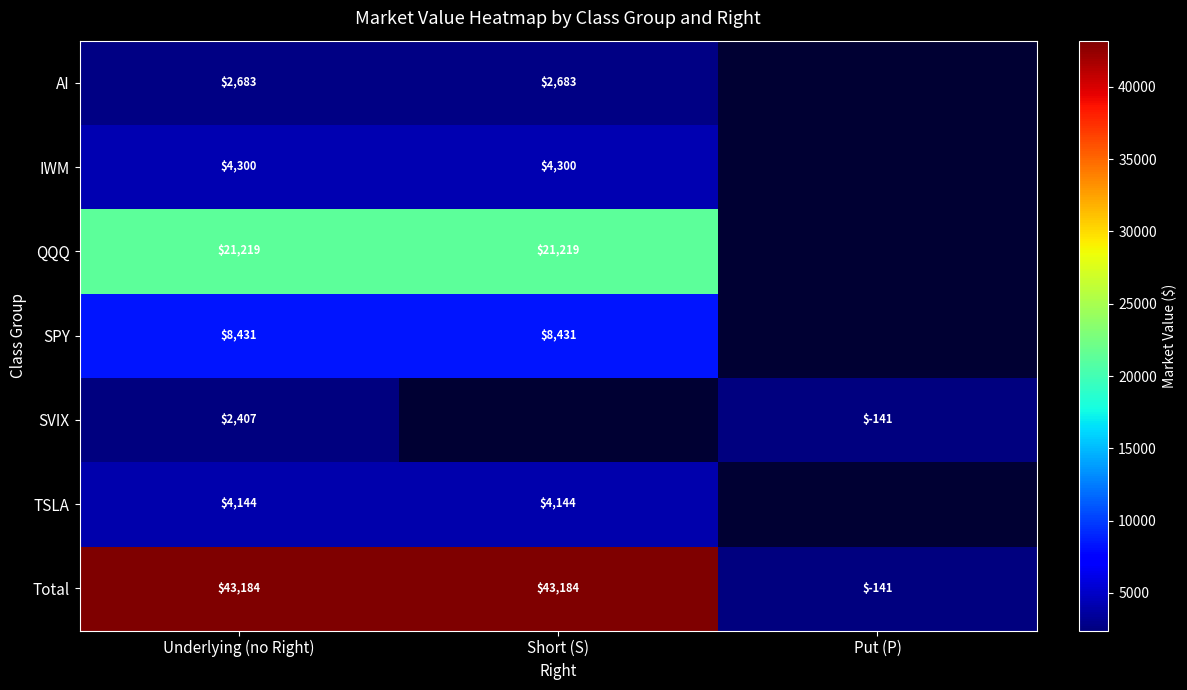

What is the maximum value for Total?

43184.0